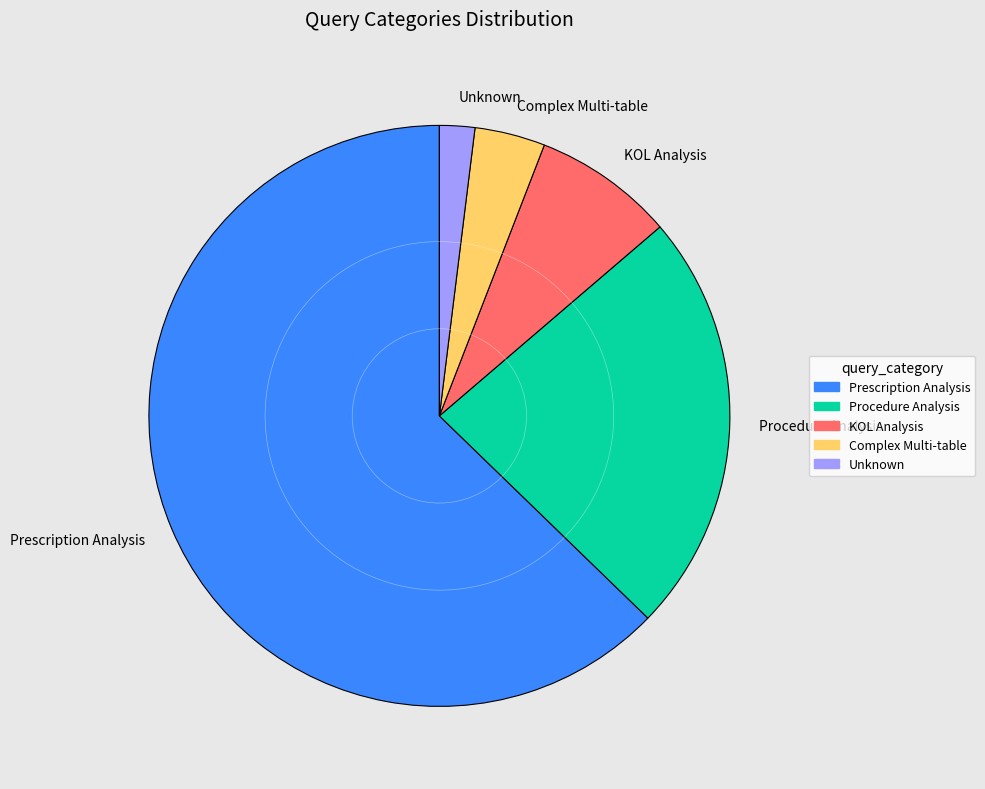

Do Complex Multi-table and Unknown together represent more than half of the pie?

No